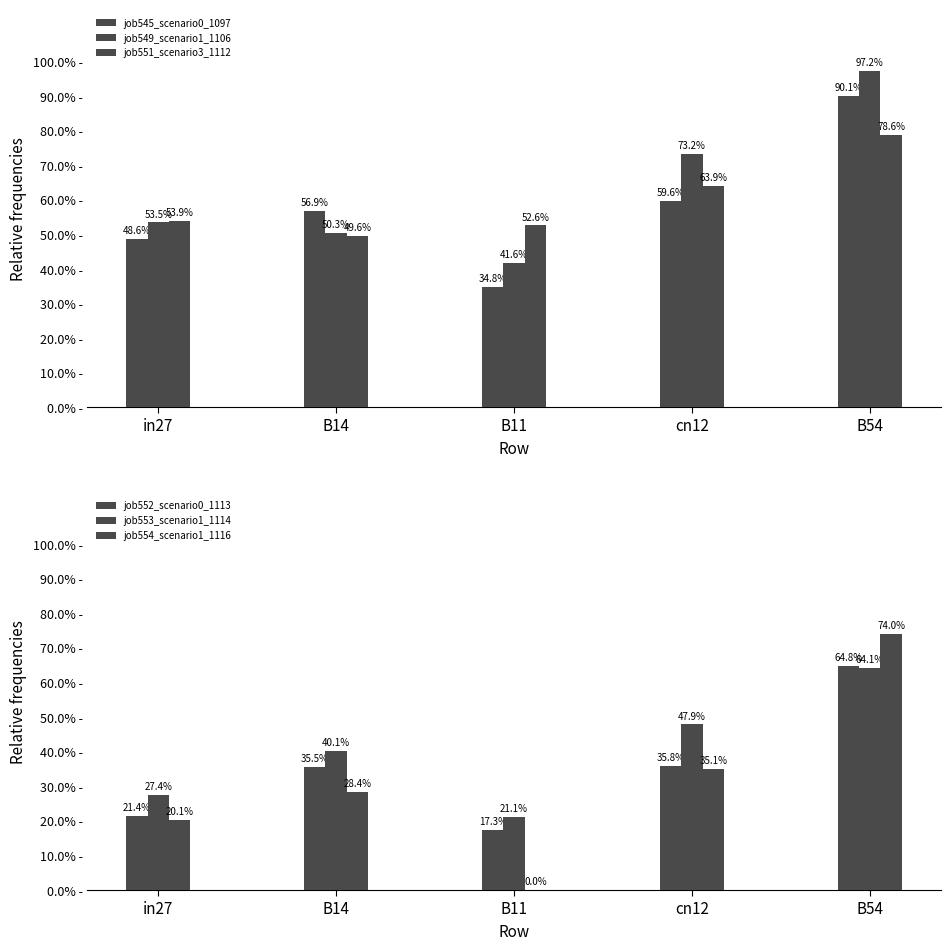

What is the average value of the job554_scenario1_1116 series?

0.3